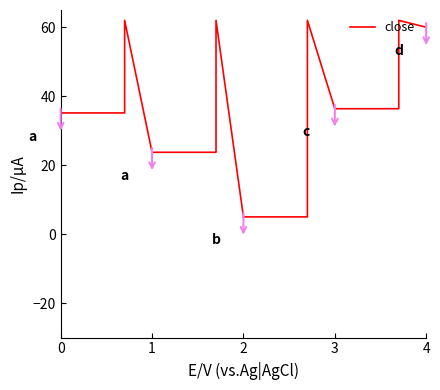

Count the number of values greater than 35.

15